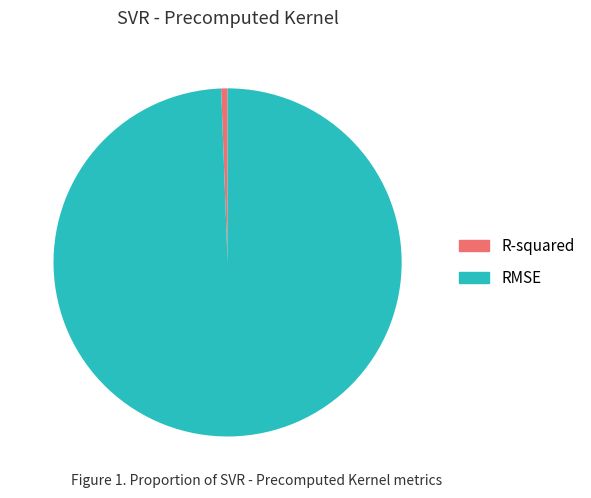

How many segments does this pie chart have?

2